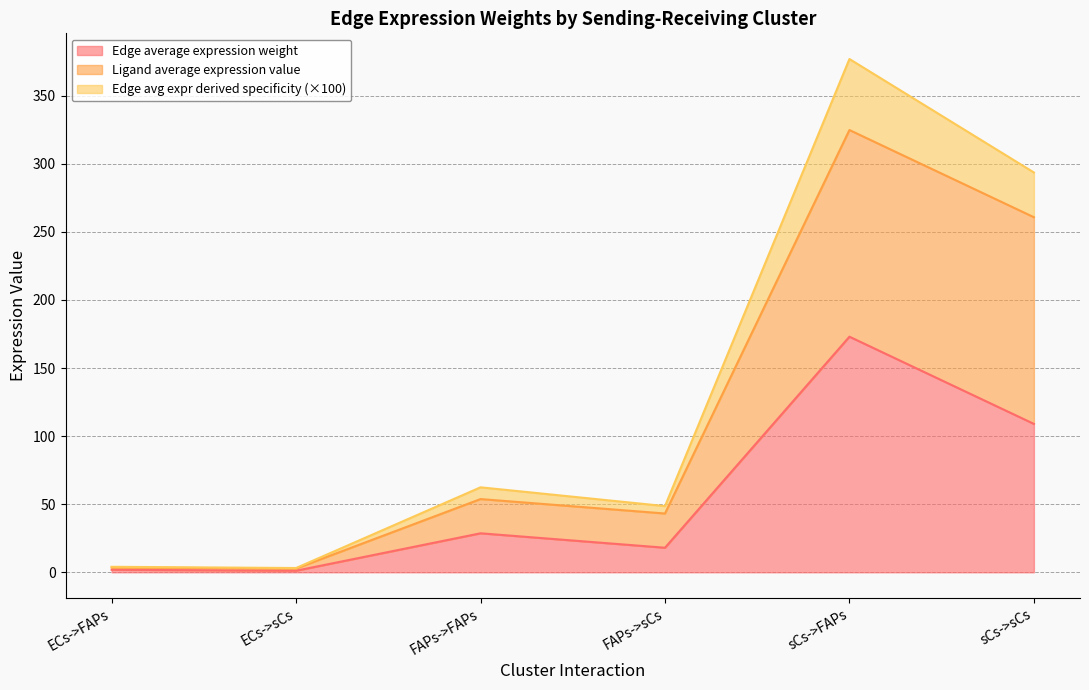

How many lines are shown in the chart?

3